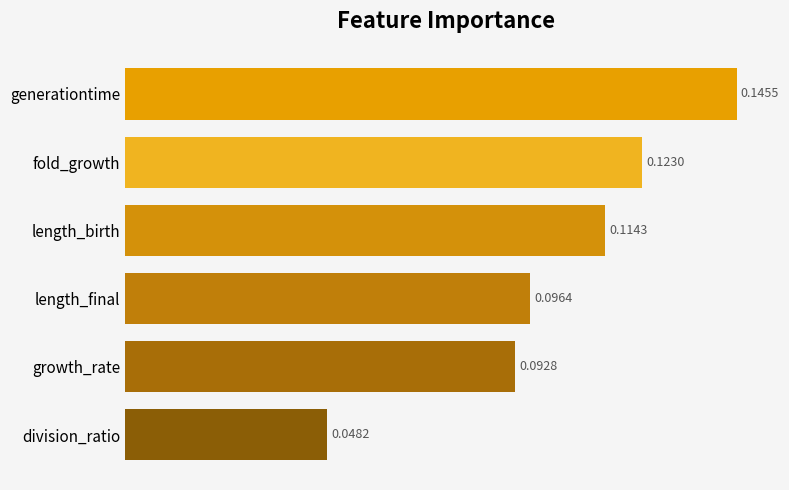

Which has a higher value, generationtime or length_final?

generationtime